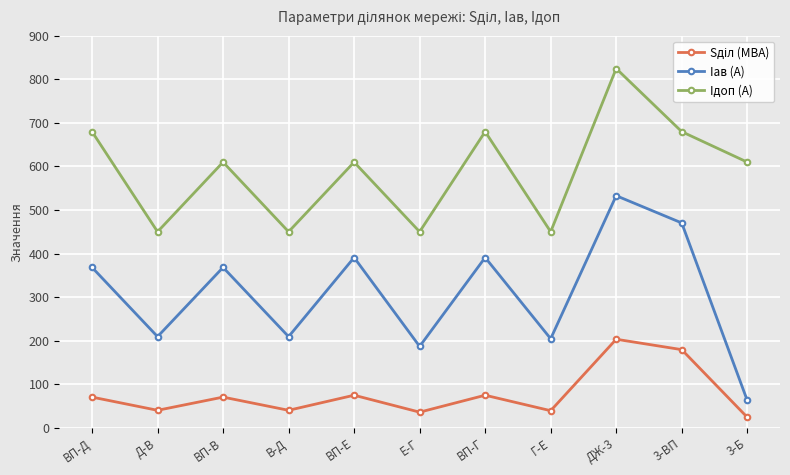

How many distinct data groups are displayed?

3